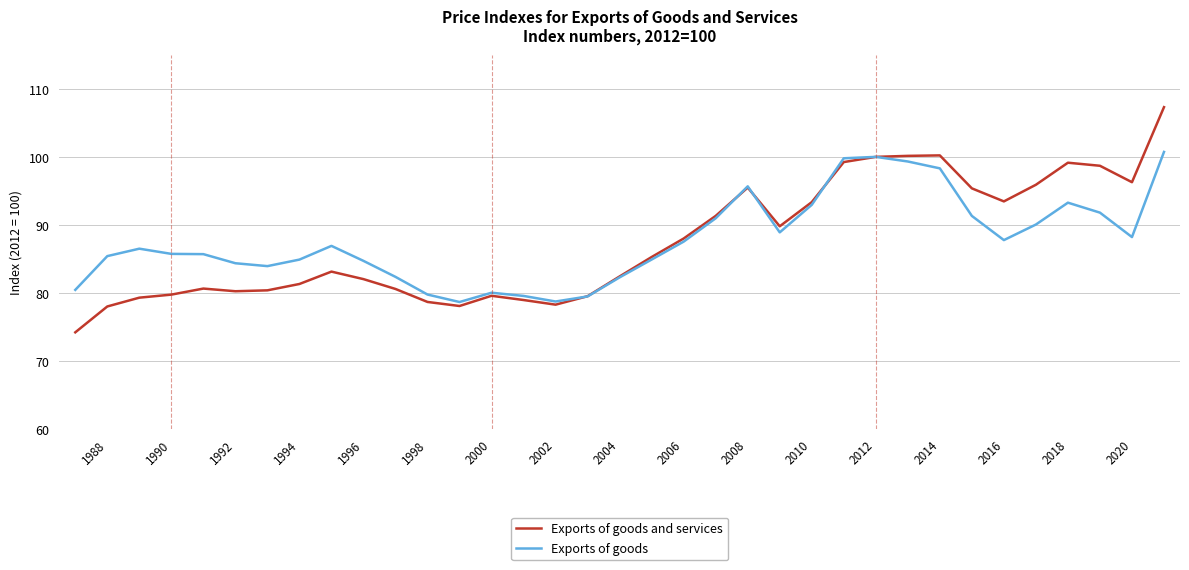

Which series has the widest spread of values?

Exports of goods and services